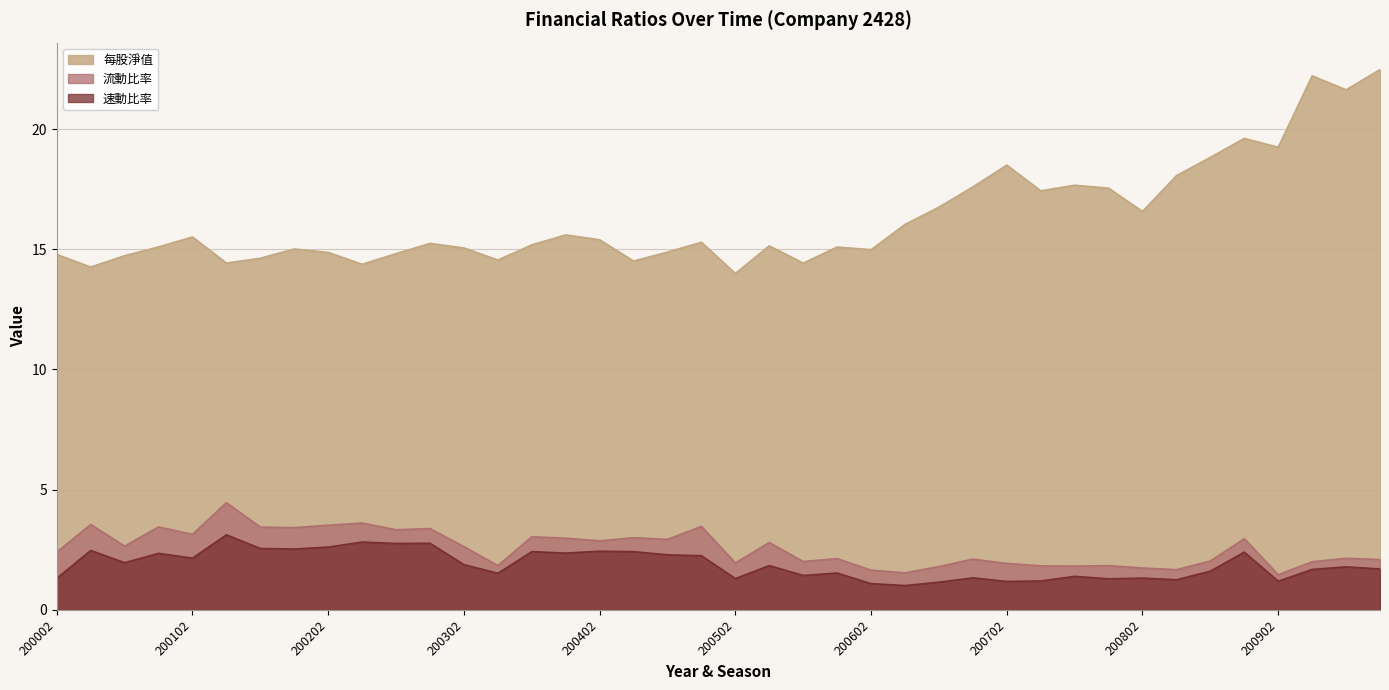

True or false: 速動比率 and 每股淨值 intersect in this chart.

False